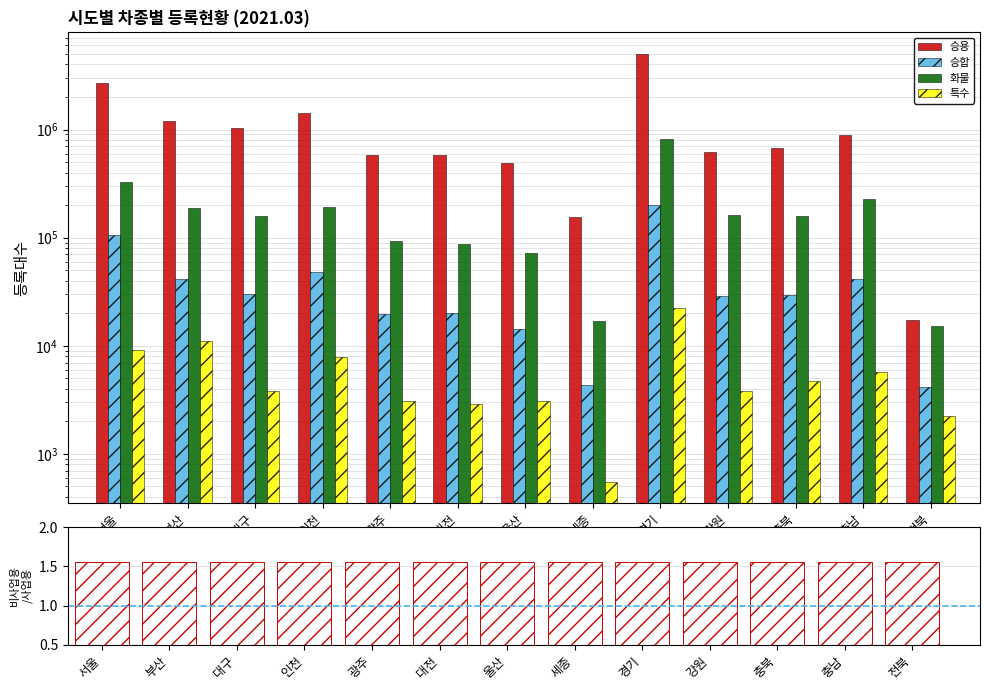

What is the lowest value of the 비사업용/사업용 series?

1.1